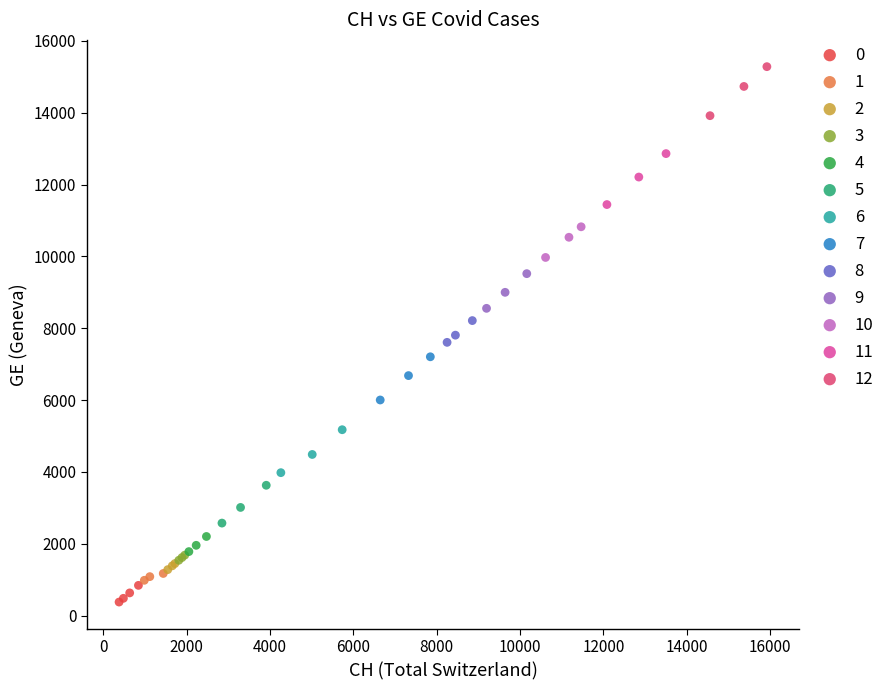

Which series reaches the maximum Y coordinate?

12